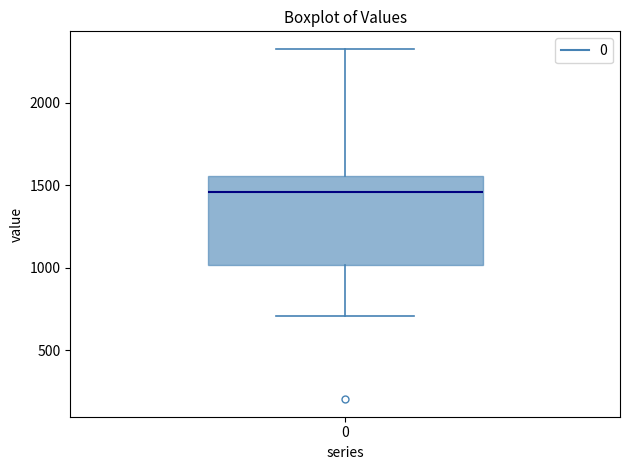

Transcribe this box plot: give where the median line is, the range the box spans, and where the two whiskers end, as read against the y-axis. The values are not printed on the chart, so give them approximately, as read against the axis.

median 1450, box 1000 to 1550, whiskers 700 to 2350